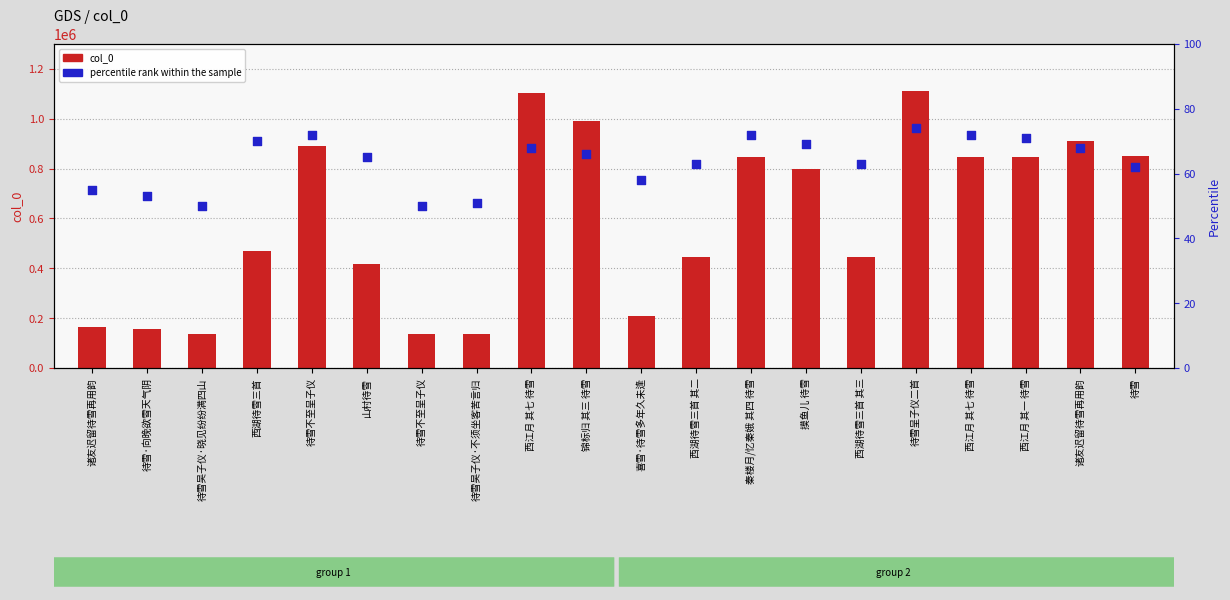

What is the total value across all series at 待雪呈子仪二首?

1111855